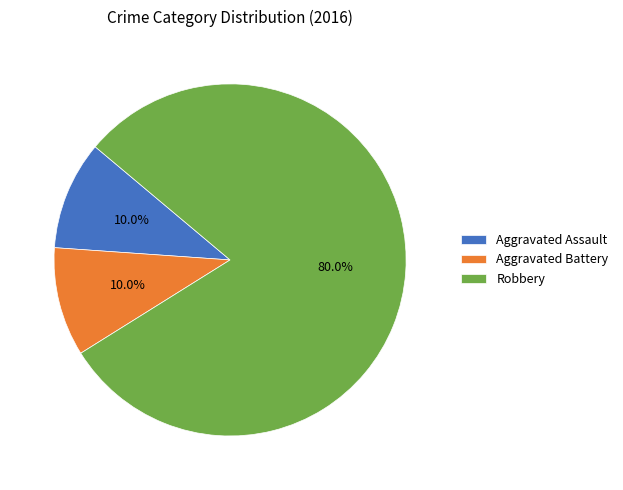

Is there a majority slice in this chart?

Yes